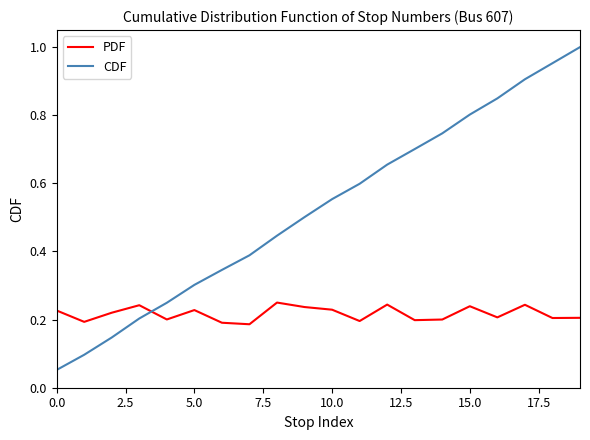

True or false: CDF and PDF intersect in this chart.

True